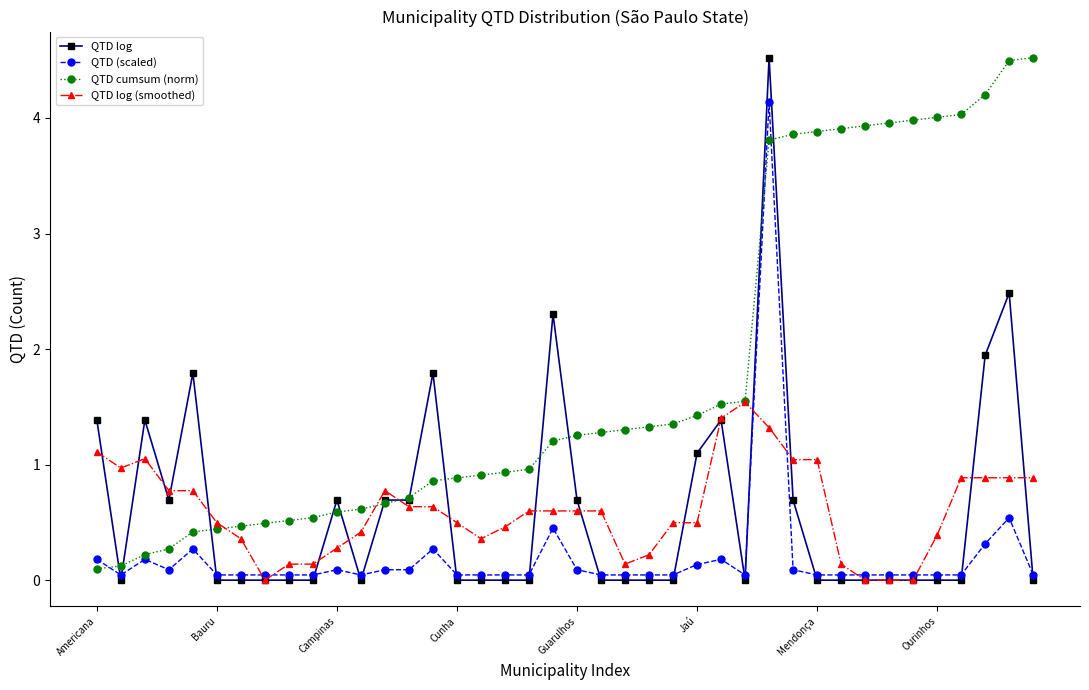

Does the chart have visible grid lines?

No